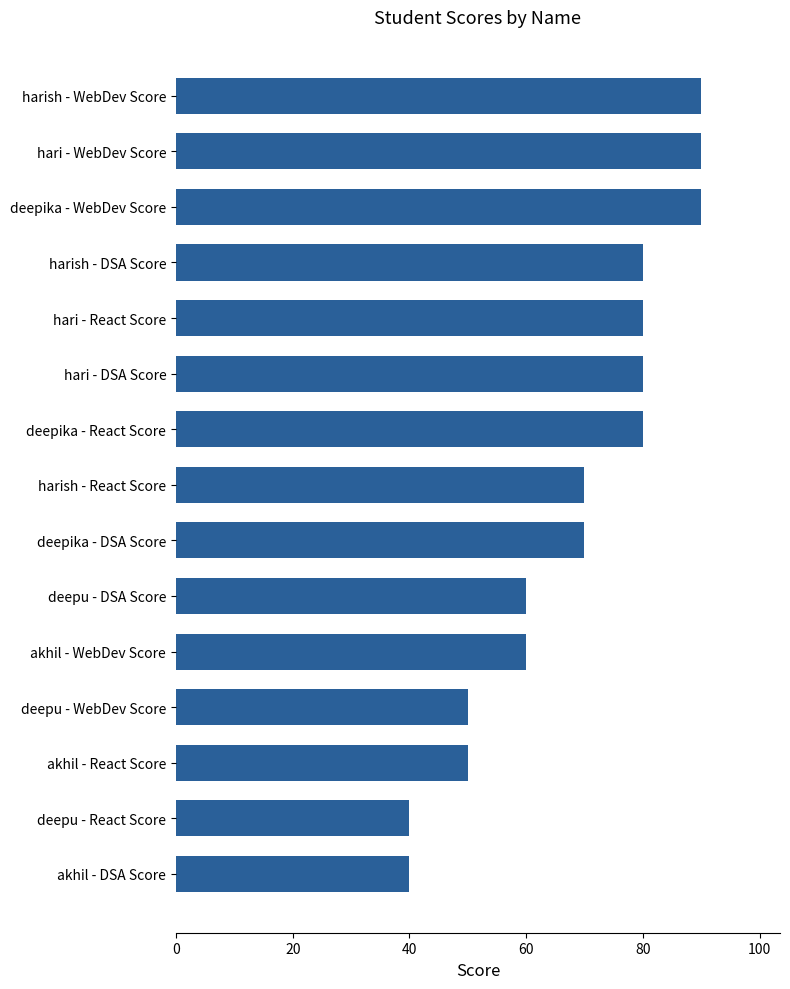

The chart shows a value of 40 at deepu - React Score. True or false?

True